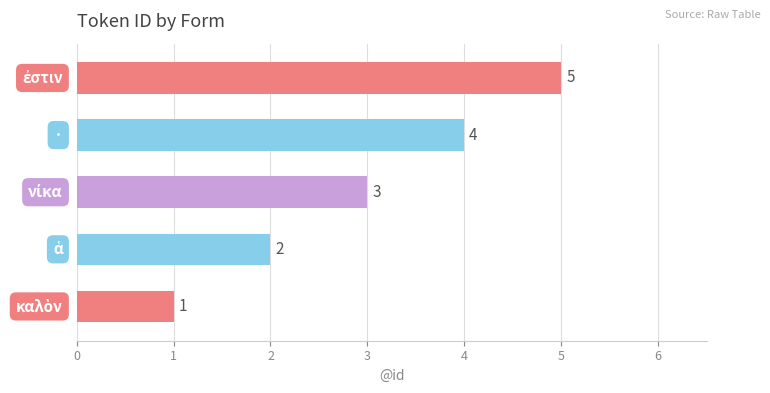

What is the difference between the maximum and minimum values?

4